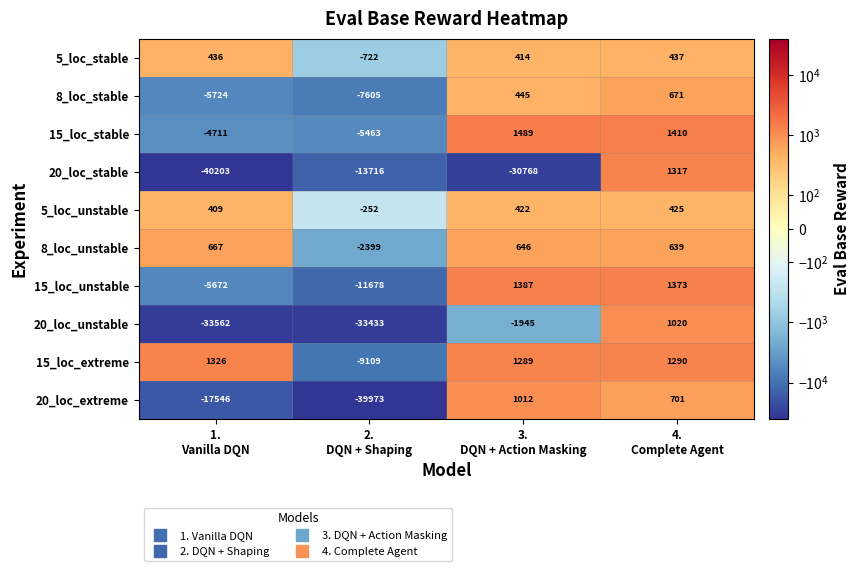

Which series has the largest total across all categories?

5_loc_unstable